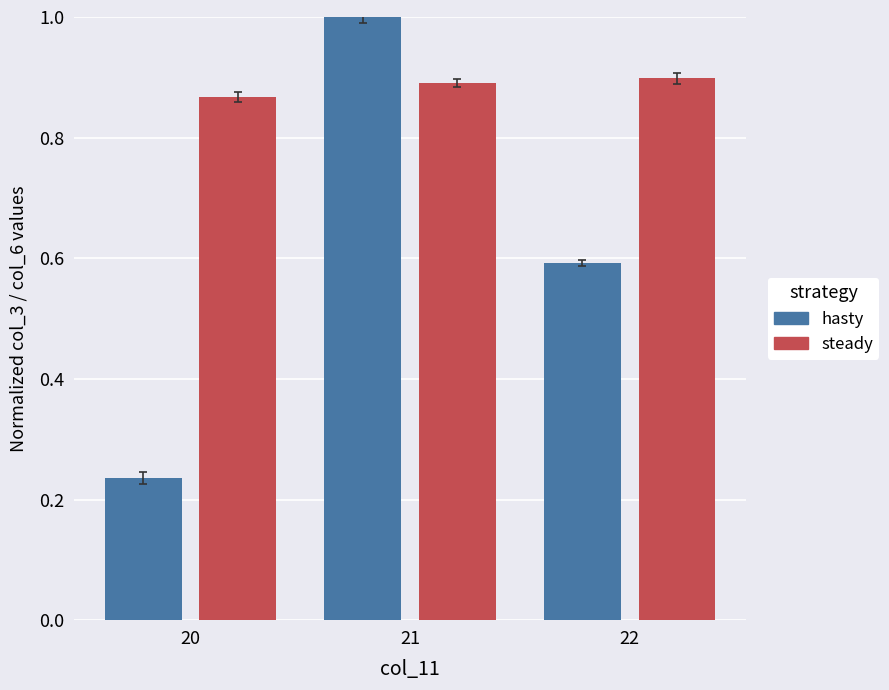

At 21, list the series in order from smallest to largest.

steady, hasty